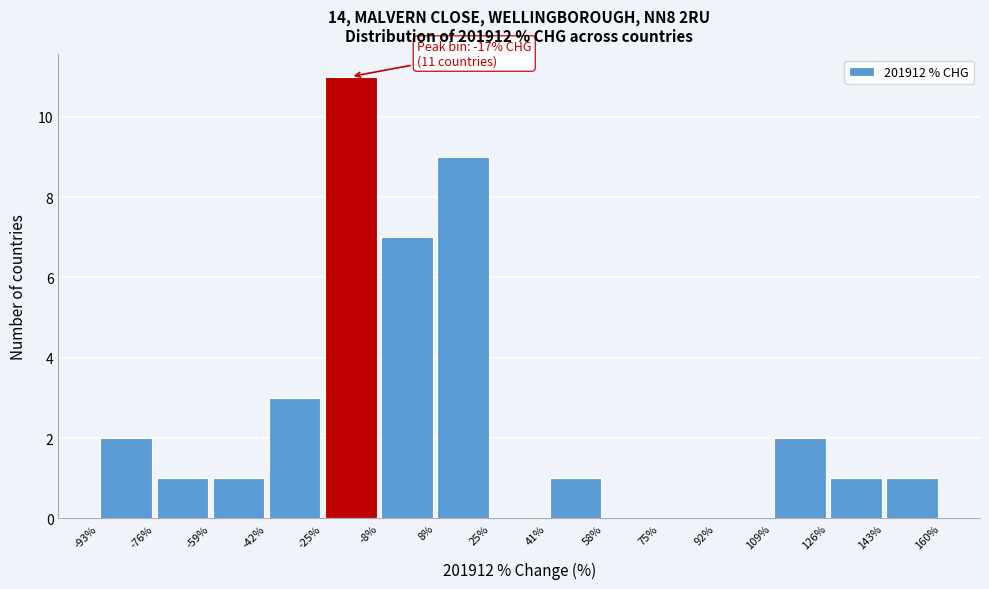

Over which range of the x-axis is the bar tallest?

-25% to -8%